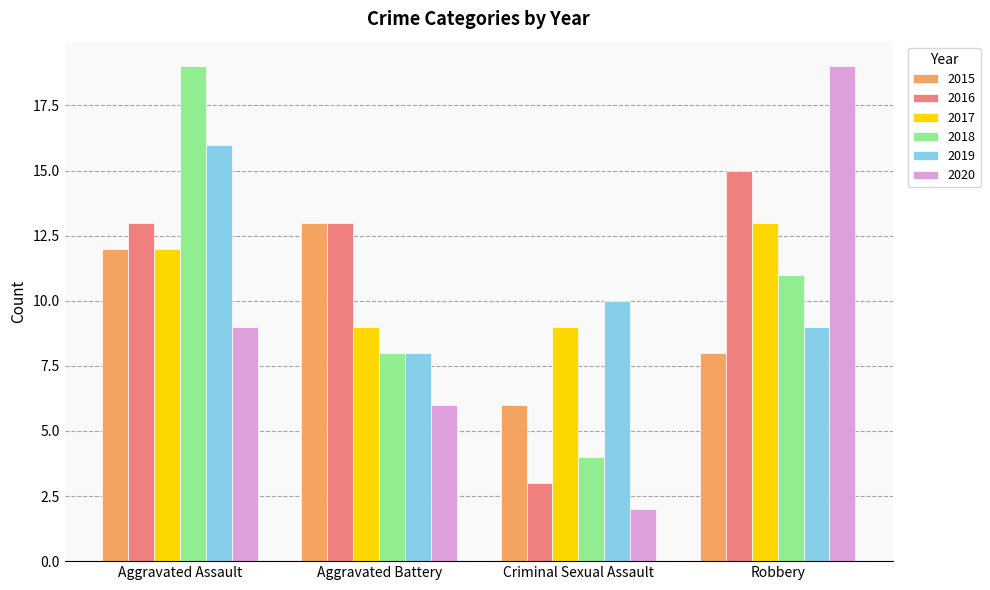

How many distinct data groups are displayed?

6